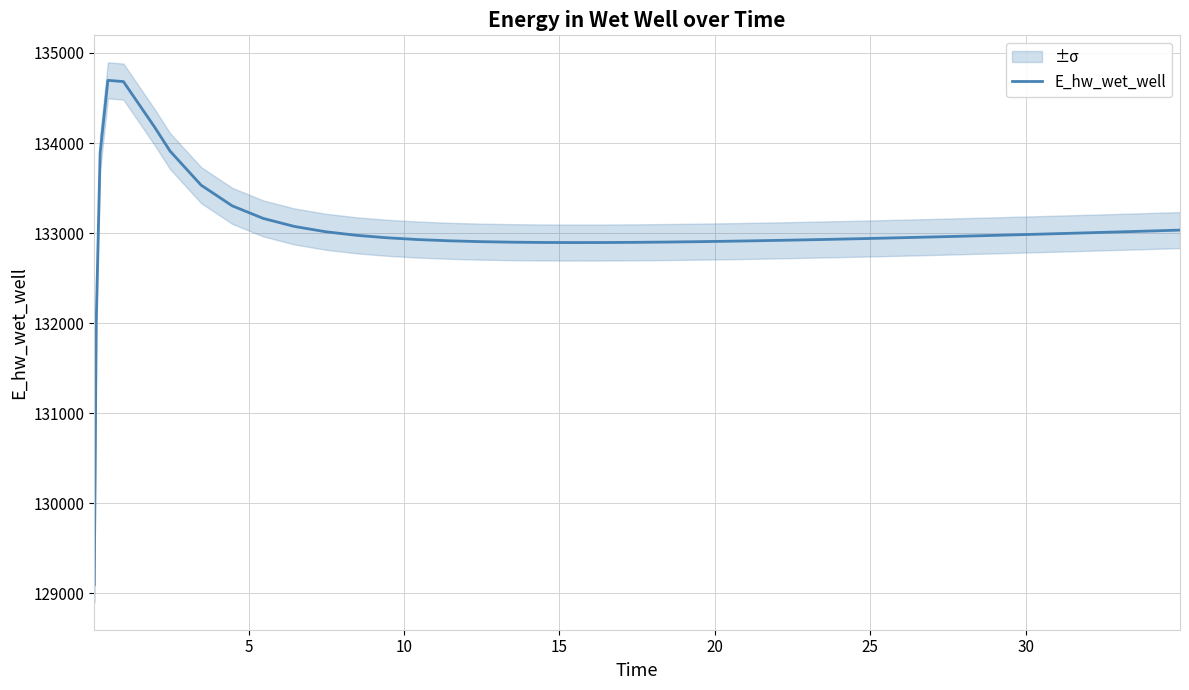

Reading right to left, what are all the values shown in this chart?

133032.9	133022.6	133012.5	133002.6	132992.9	132983.4	132974.1	132965.1	132960.7	132952.2	132943.9	132936.1	132928.6	132921.7	132915.3	132909.5	132904.4	132900.3	132897.1	132895.0	132894.4	132895.6	132898.8	132904.6	132913.9	132927.5	132947.1	132975.0	133015.0	133073.7	133162.5	133302.7	133532.0	133910.7	134178.5	134682.2	134695.7	133887.6	132017.5	129095.5